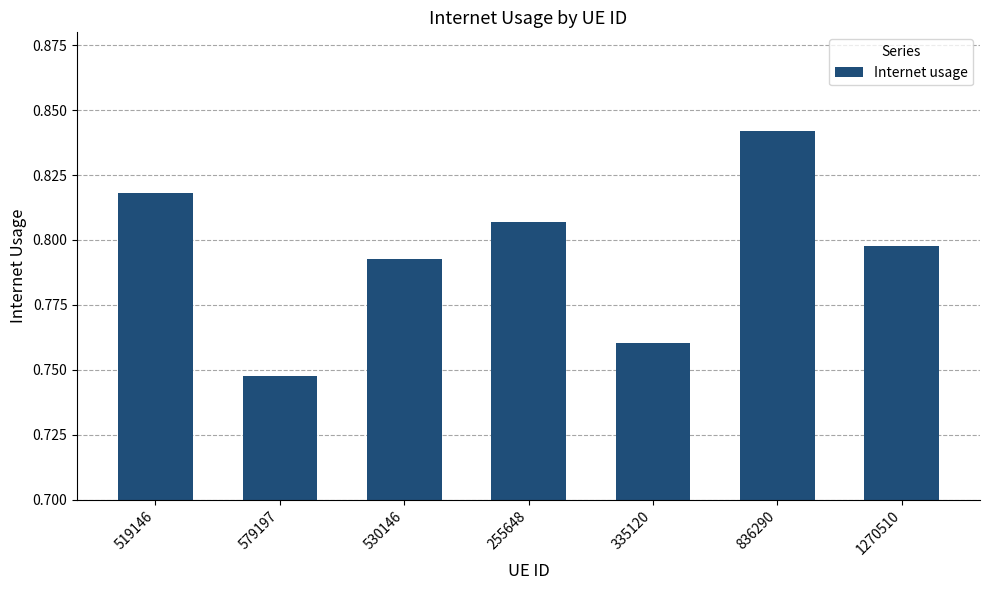

True or false: the data shows 0.2 at 836290.

False